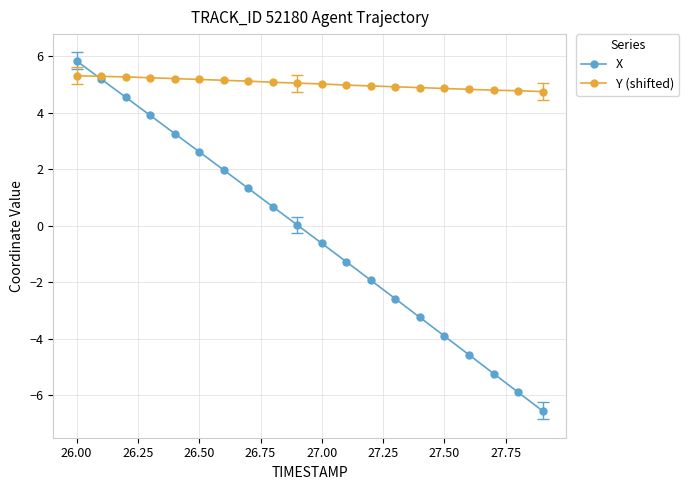

How many distinct data groups are displayed?

2